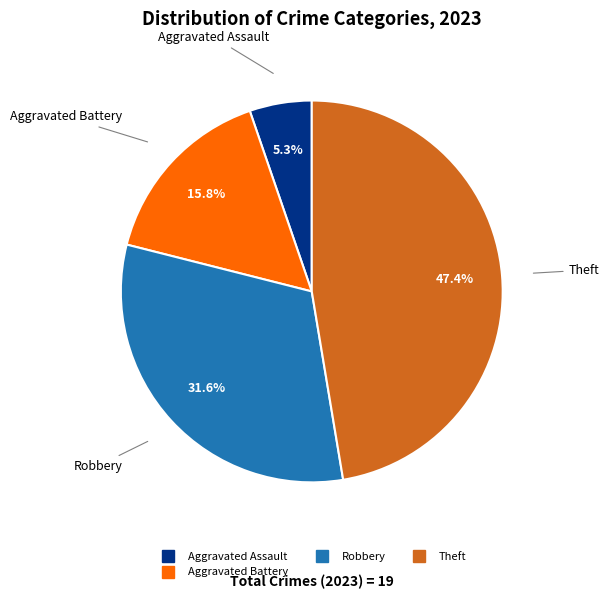

How many slices are in this pie chart?

4